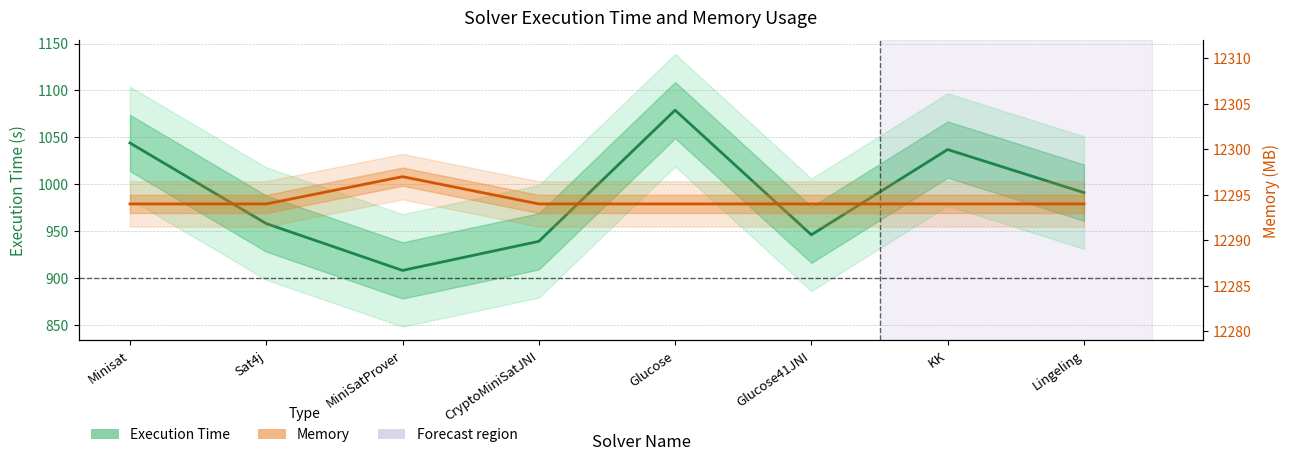

The value of Execution Time at Glucose is 750. True or false?

False